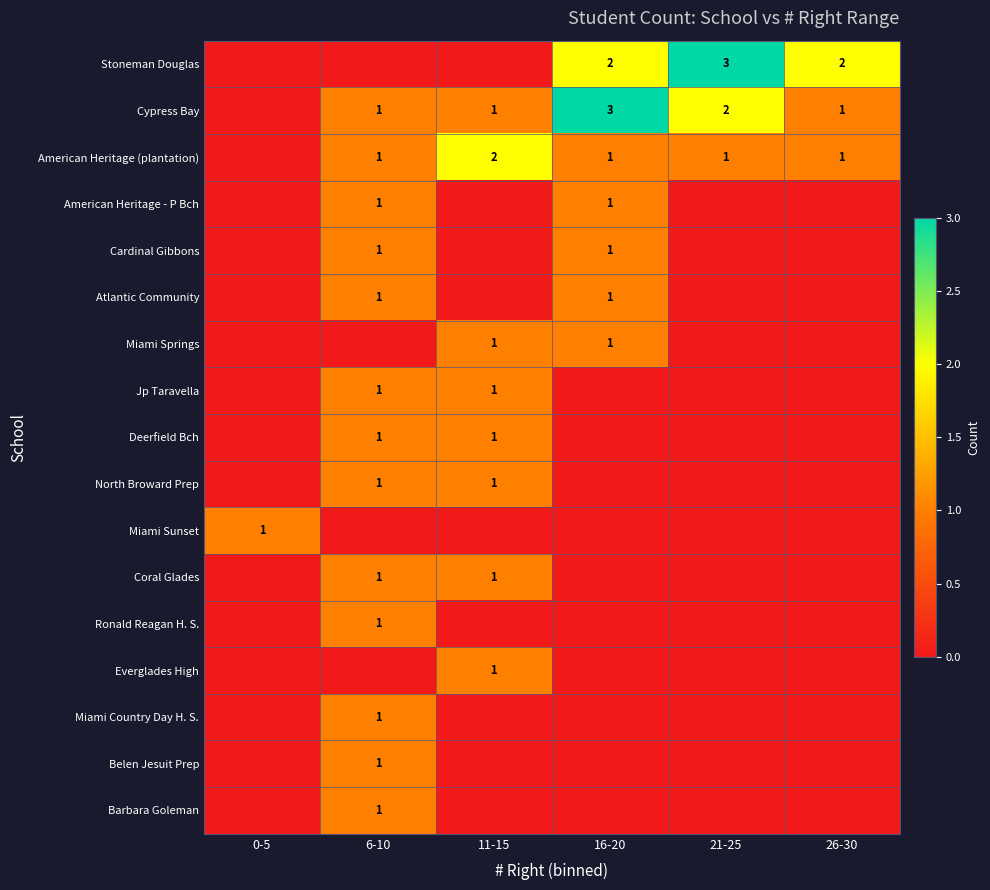

Is it true that Belen Jesuit Prep equals 1 at 6-10?

True